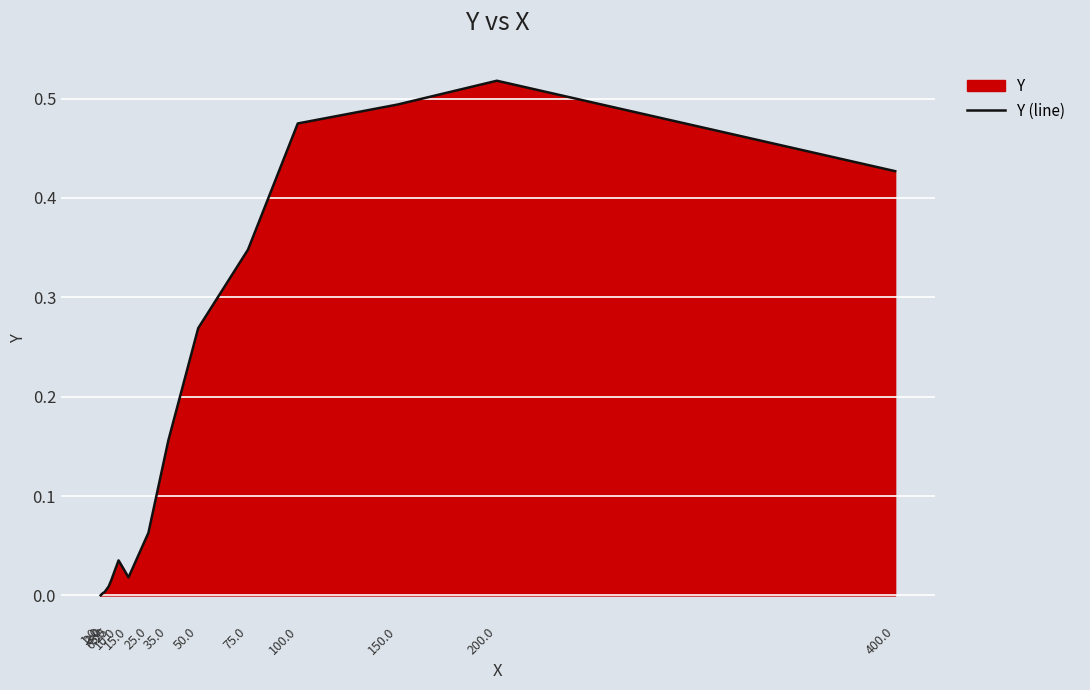

Is it true that the value at 35.0 is 0.1?

False